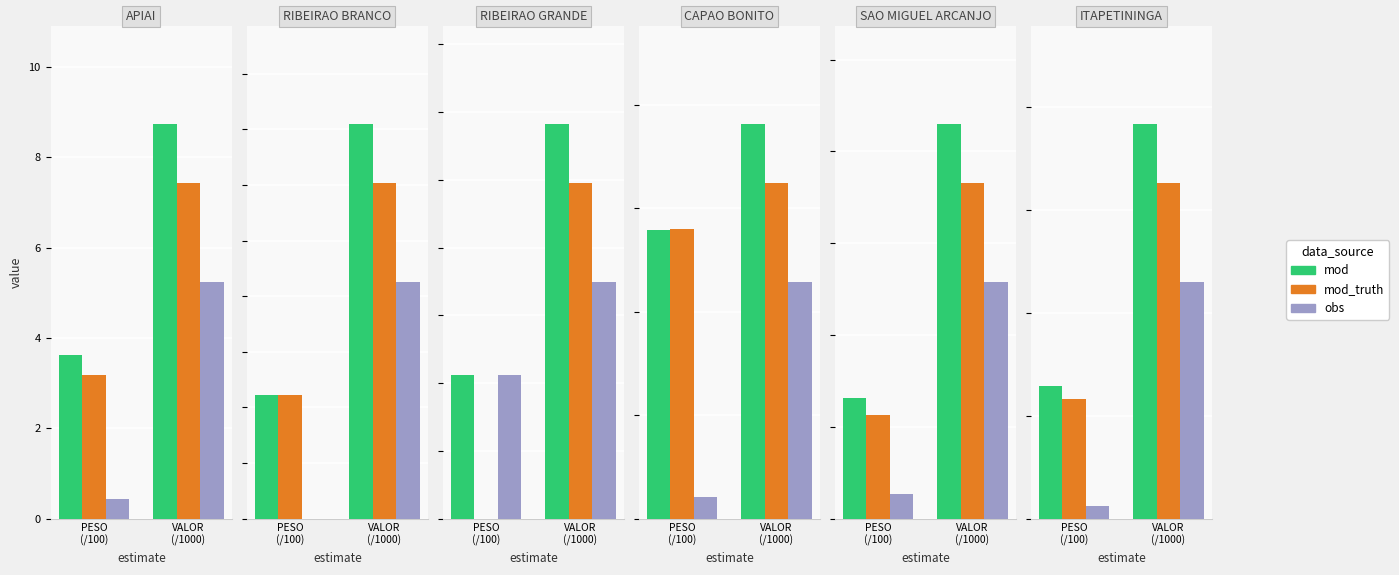

What is the value of the mod bar at the 2nd from the left?

19.2